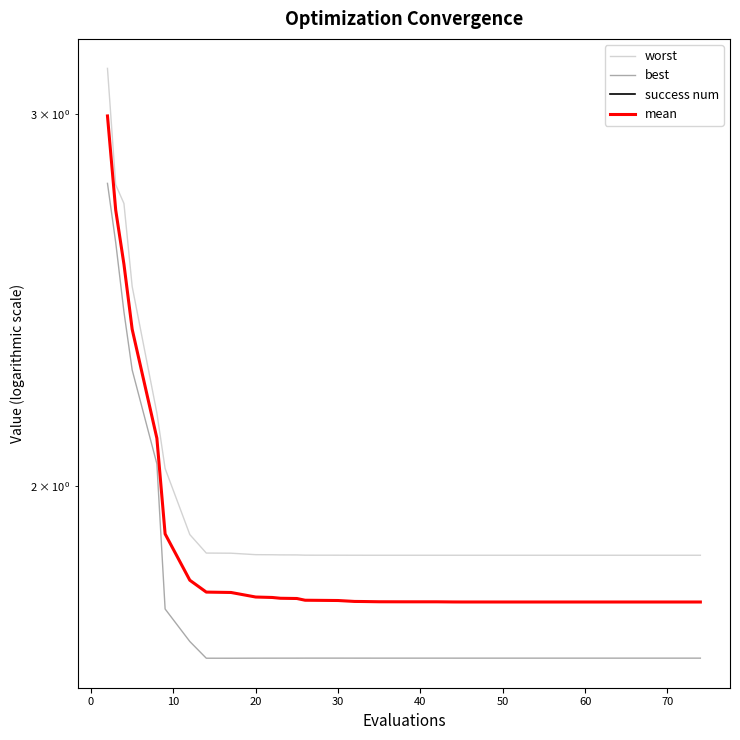

Which series has the largest total across all categories?

worst